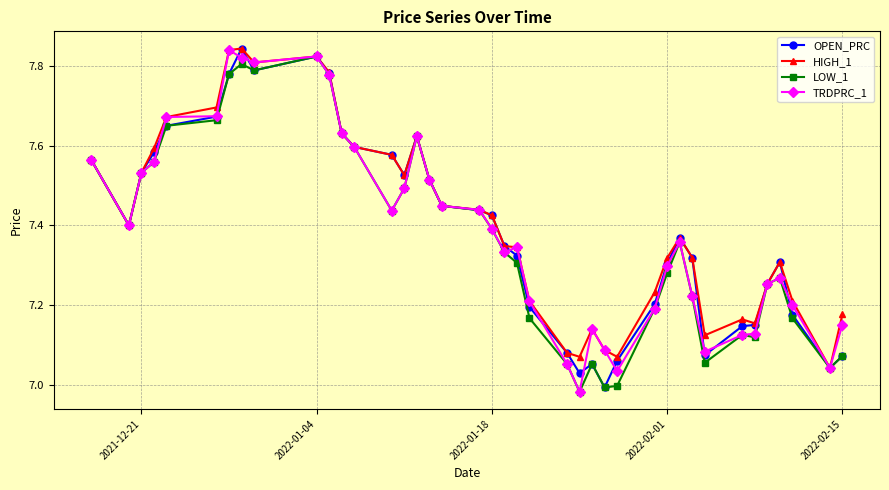

True or false: OPEN_PRC has more than 2 points higher than both neighbors.

True